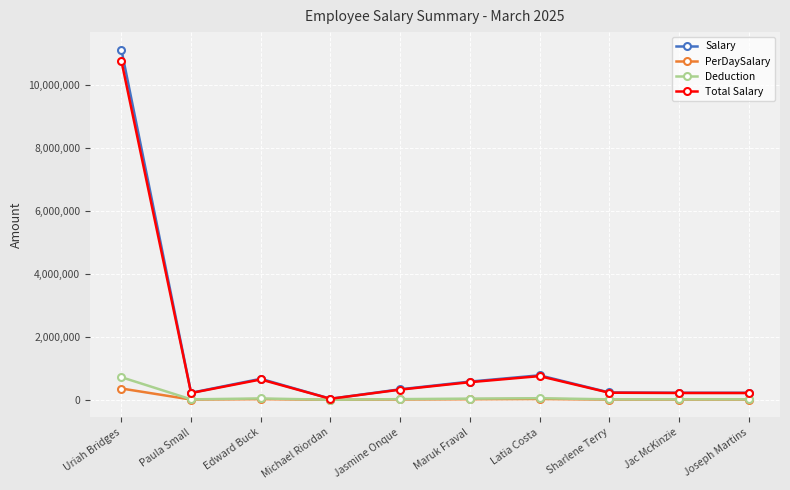

At which category is the sum across all series the highest?

Uriah Bridges